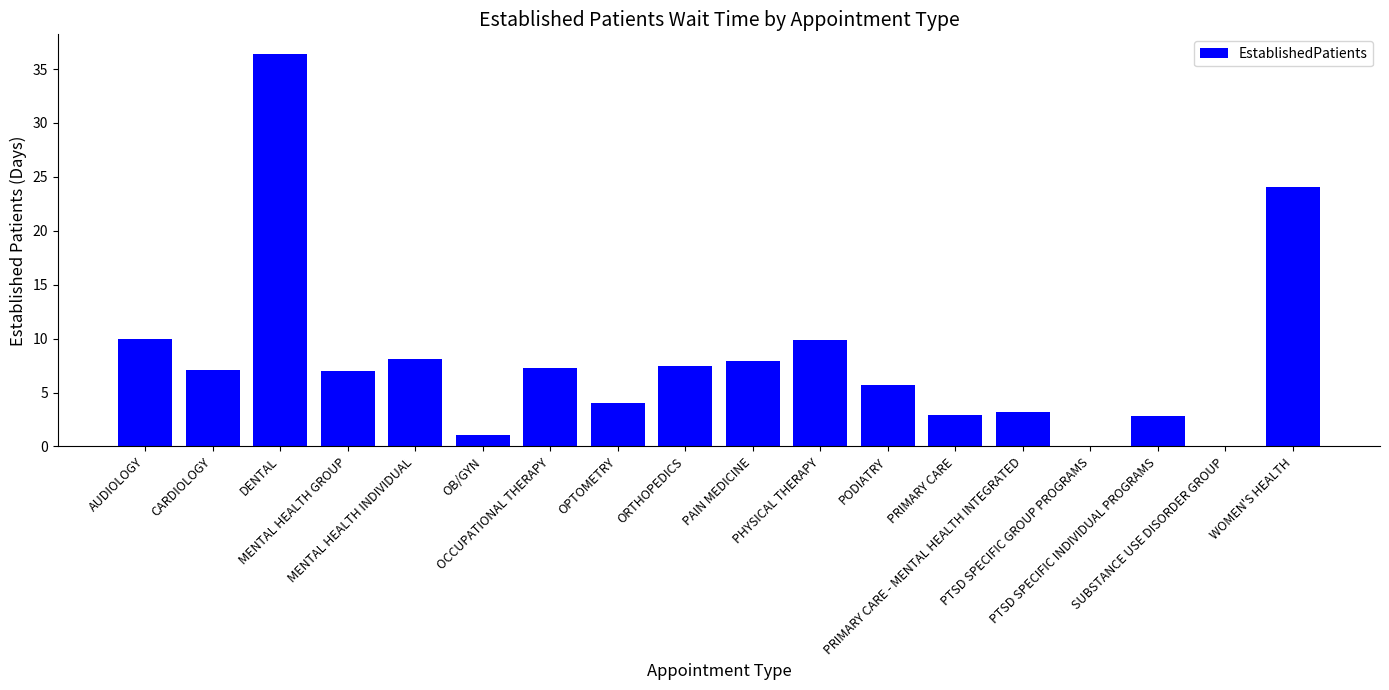

What is the sum of all values?

145.0